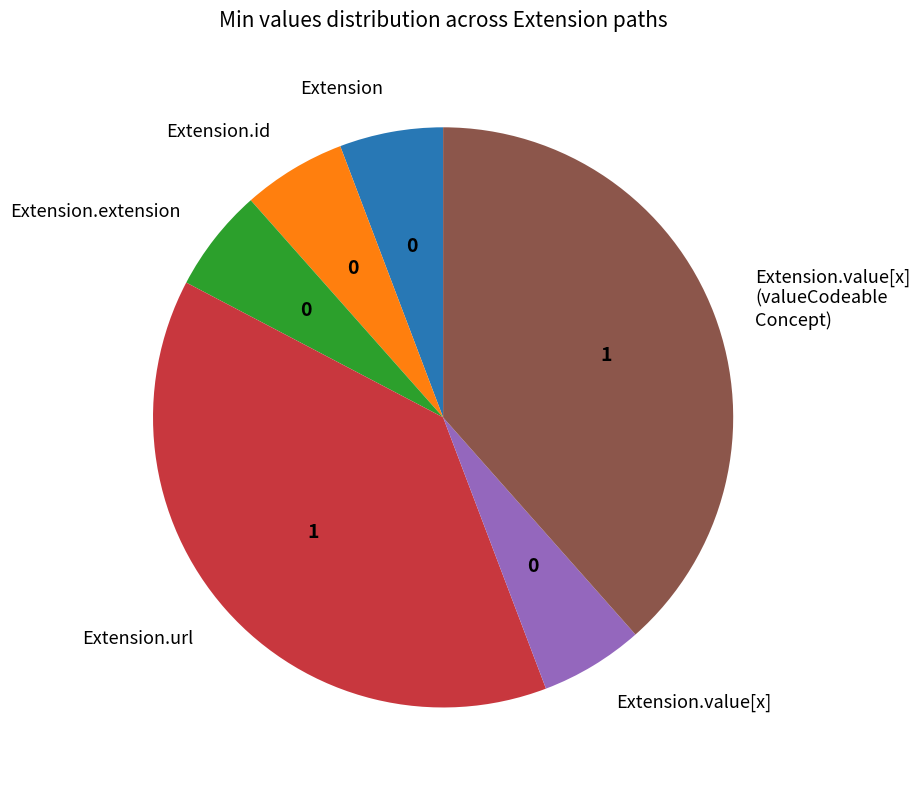

Is the sum of Extension.url and Extension greater than half?

No